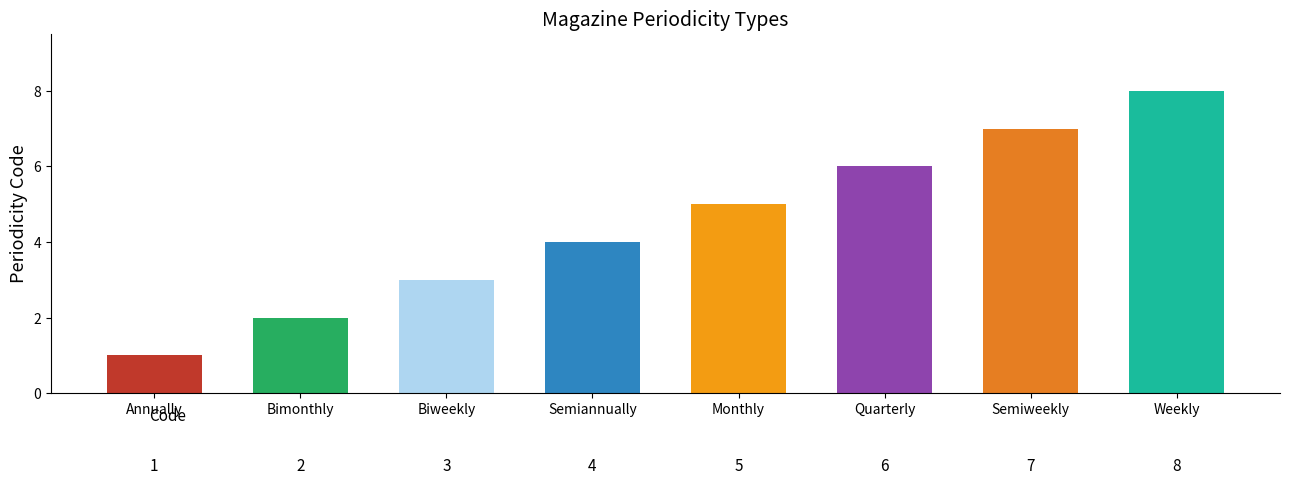

Between Bimonthly and Semiannually, which is larger?

Semiannually